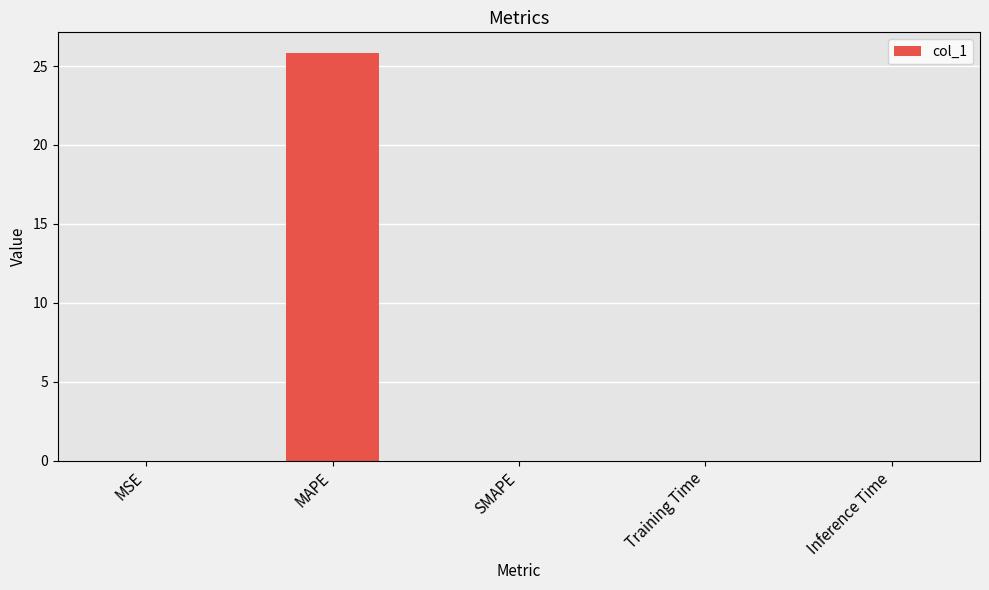

Are the bars horizontal?

No